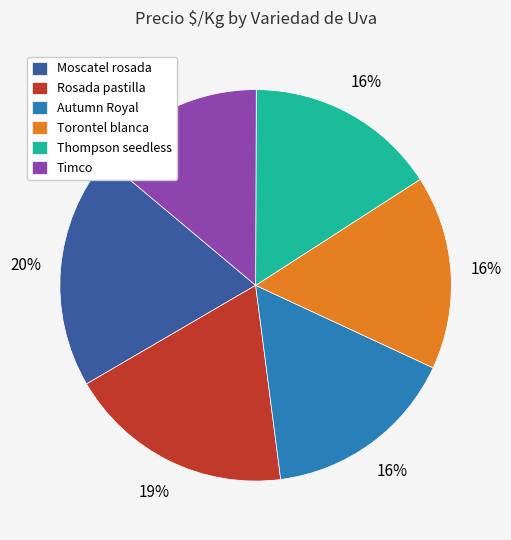

Is there any slice that represents more than half of the pie?

No